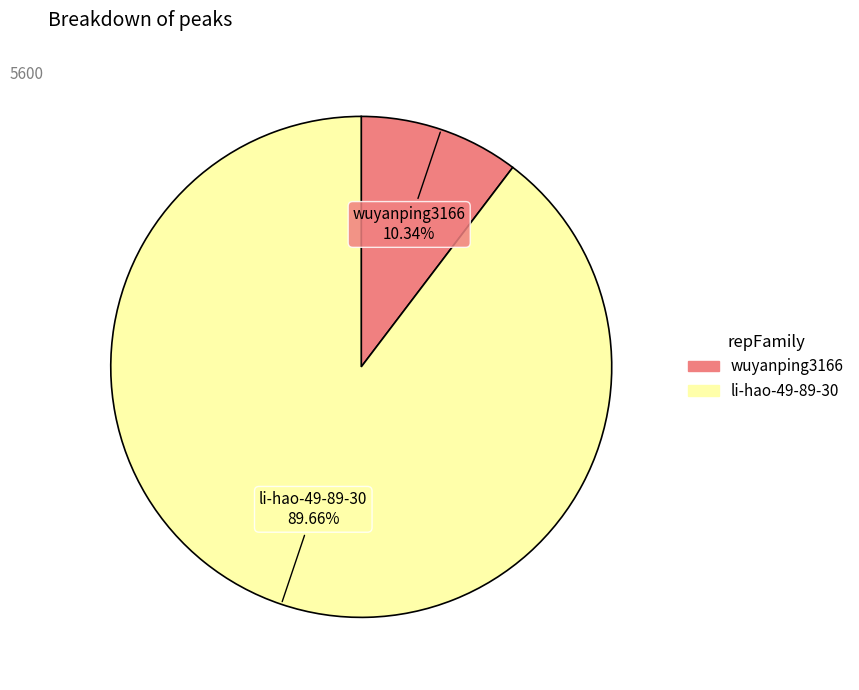

True or false: wuyanping3166 accounts for 10% of the total.

True